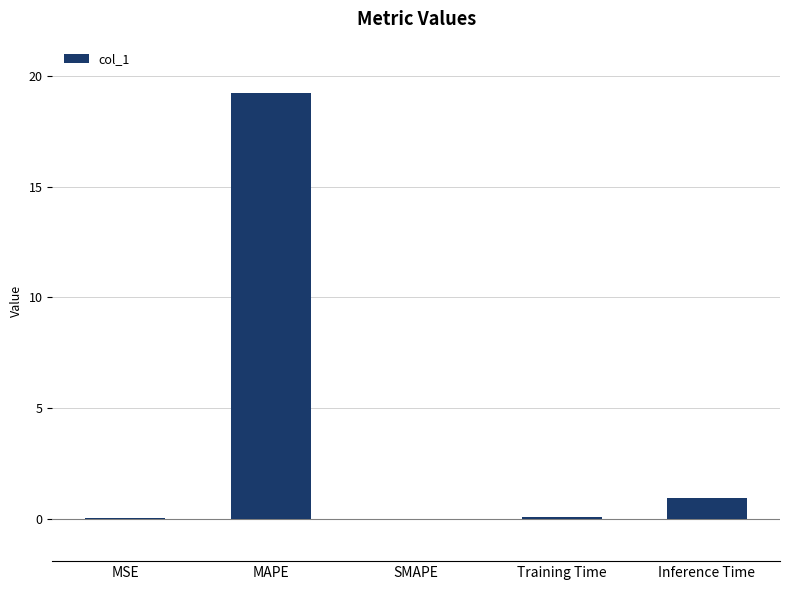

At which category does the chart reach its peak across all series?

MAPE